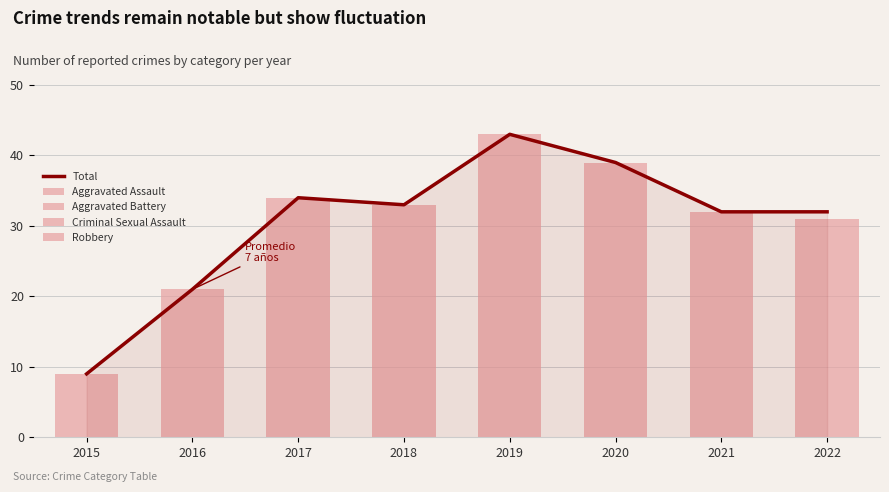

Which has a higher value, 2015 or 2017?

2017